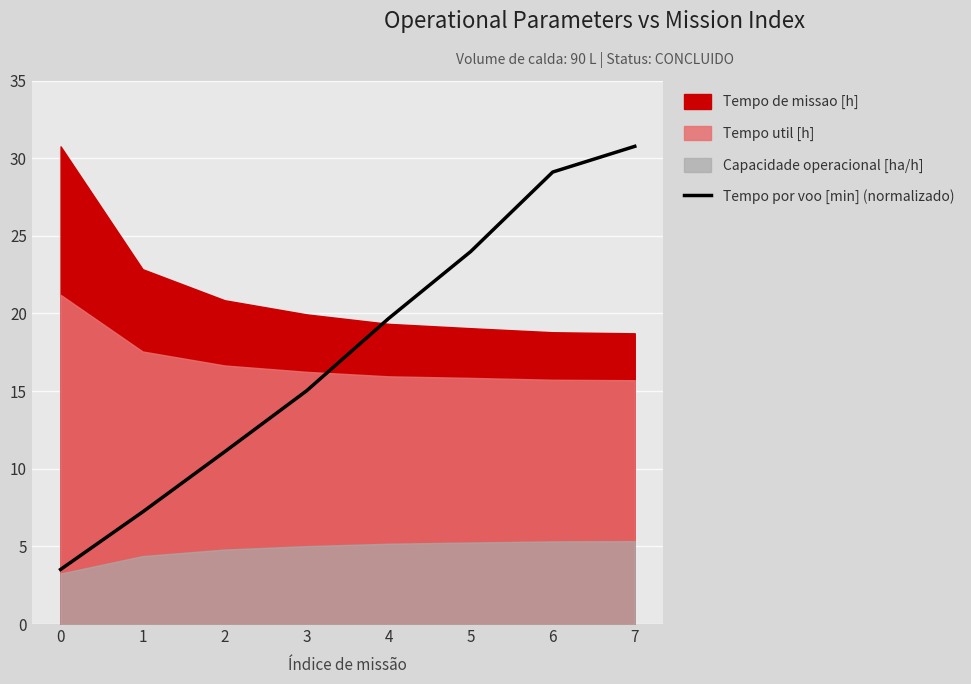

Does the chart display data point markers on the line(s)?

No